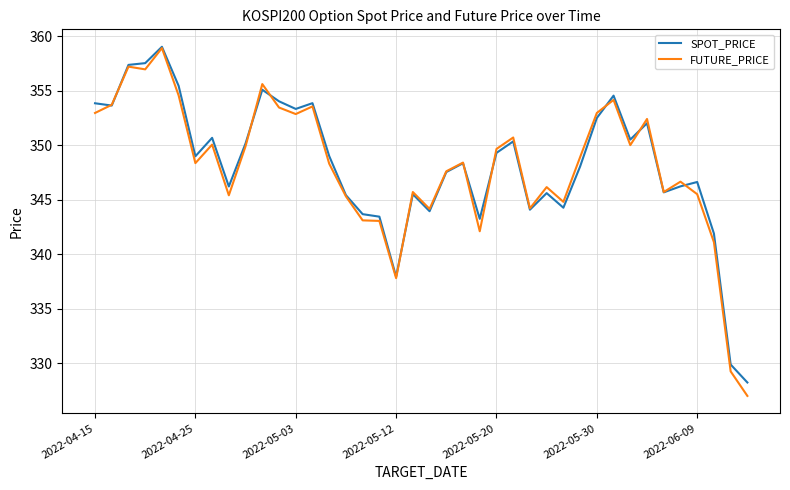

What is the minimum value shown in the chart?

327.0